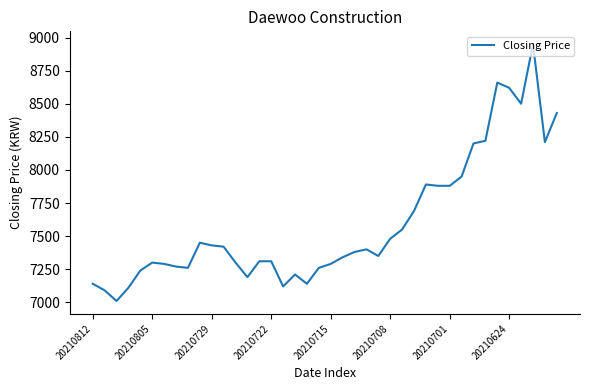

What is the greatest value displayed?

8950